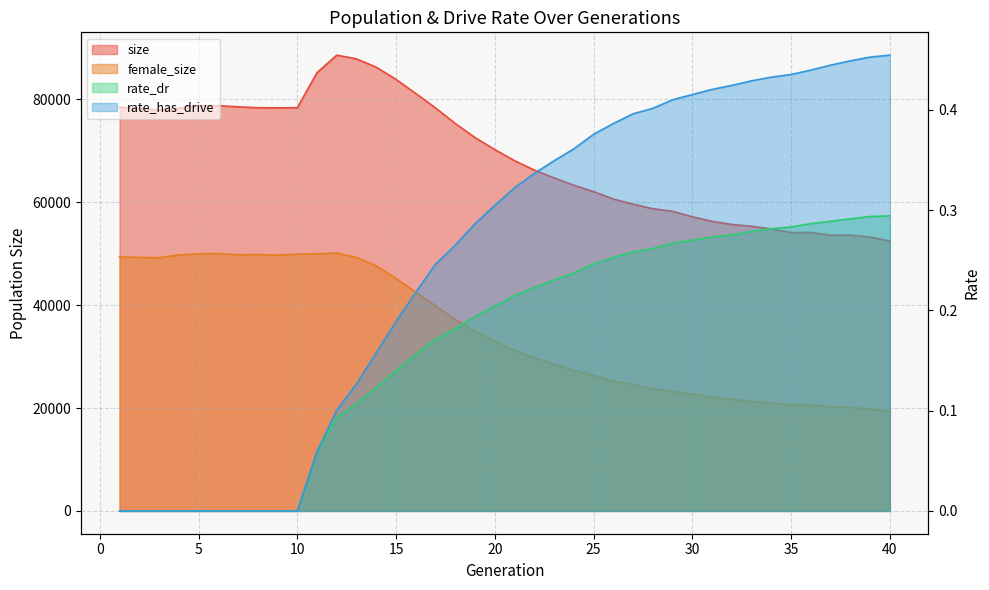

What is the maximum value for female_size?

50112.0